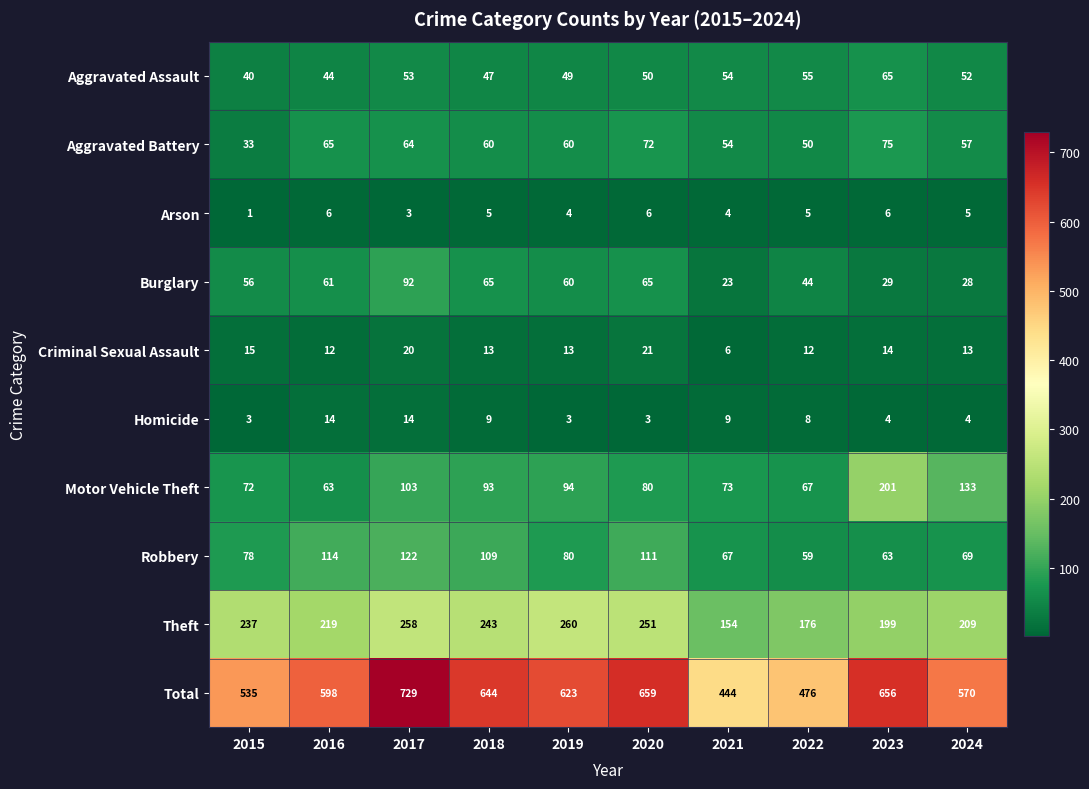

What is the difference between the maximum and minimum values in the Motor Vehicle Theft series?

138